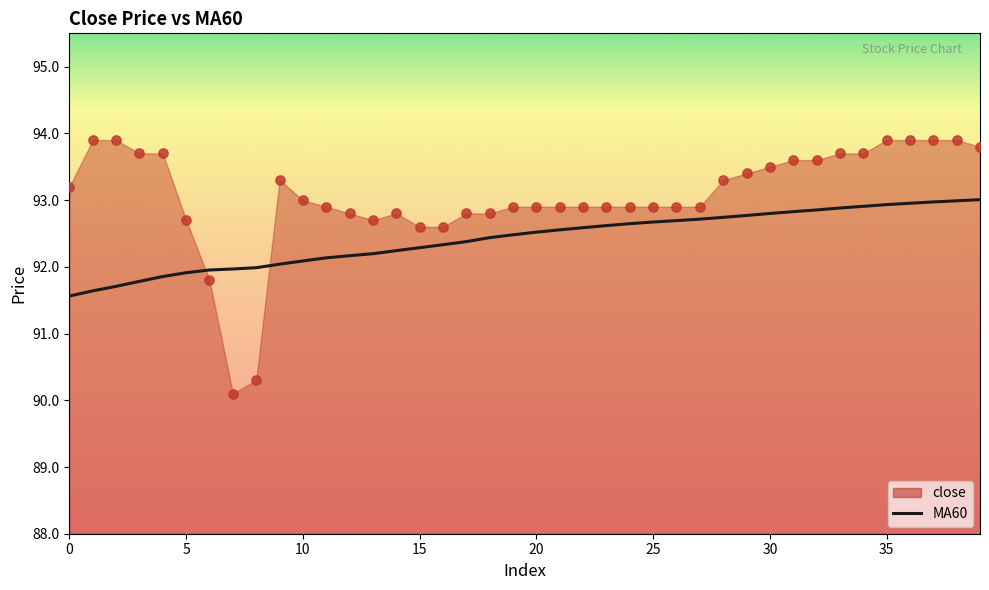

What is the change in value from 23 to 27?

+0.1